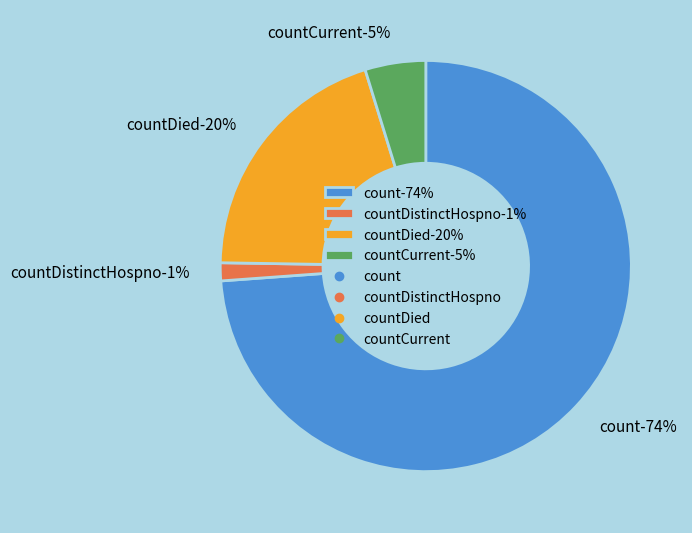

What percentage is the countCurrent slice, to the nearest percent?

5%